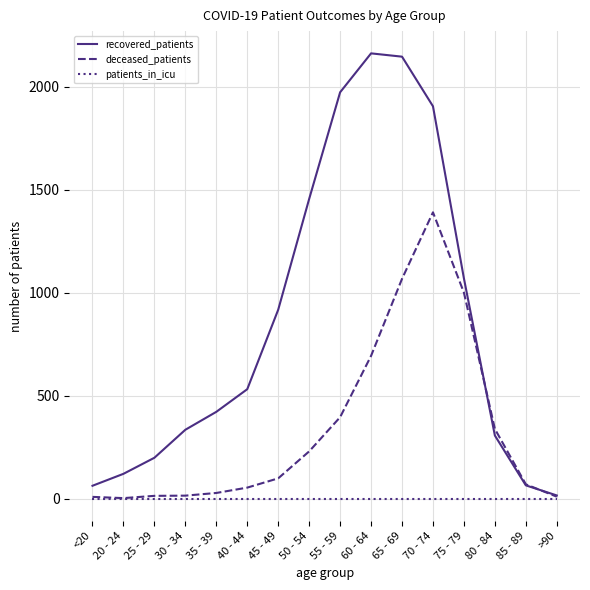

Rank the series by their maximum value, from lowest to highest.

patients_in_icu, deceased_patients, recovered_patients